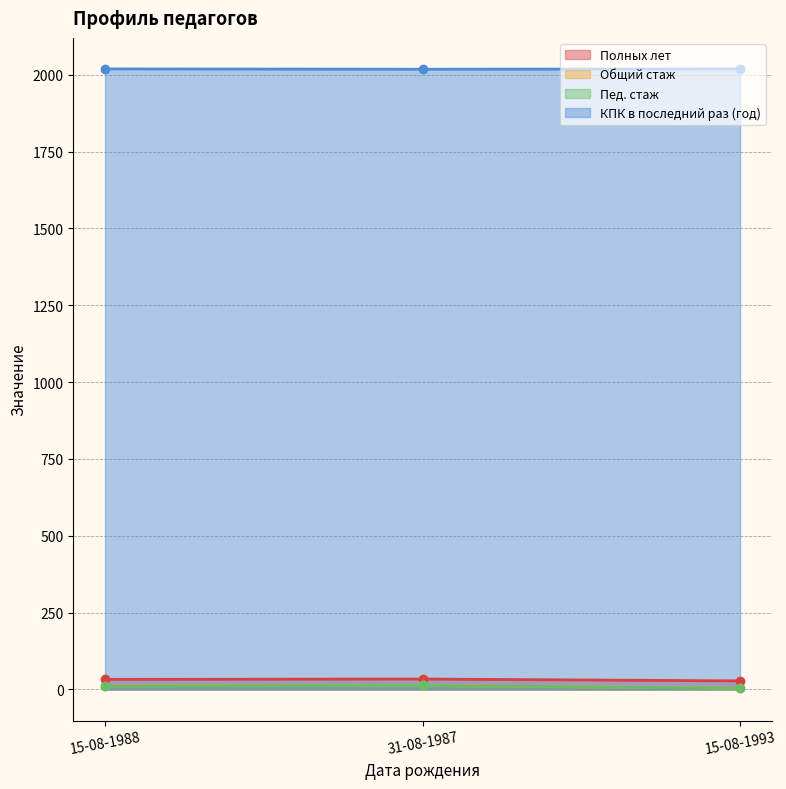

What is the average value of the Общий стаж series?

10